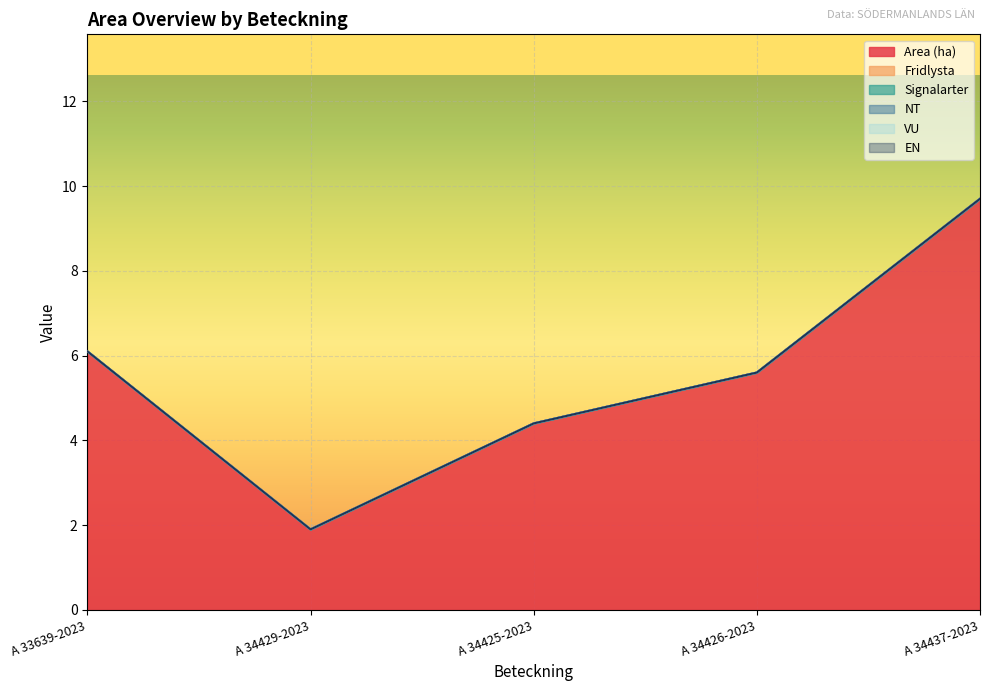

Which series has the largest range (max minus min)?

Area (ha)